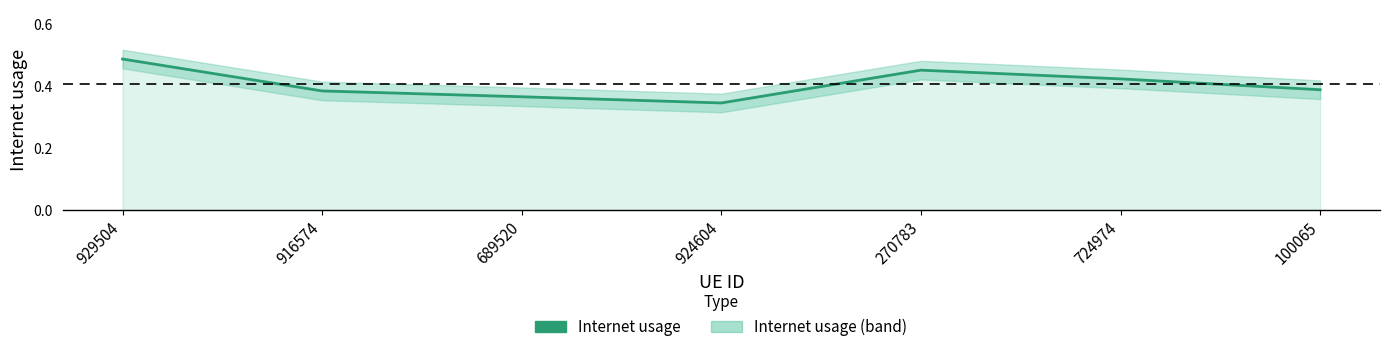

What is the difference between the maximum and minimum values?

0.1